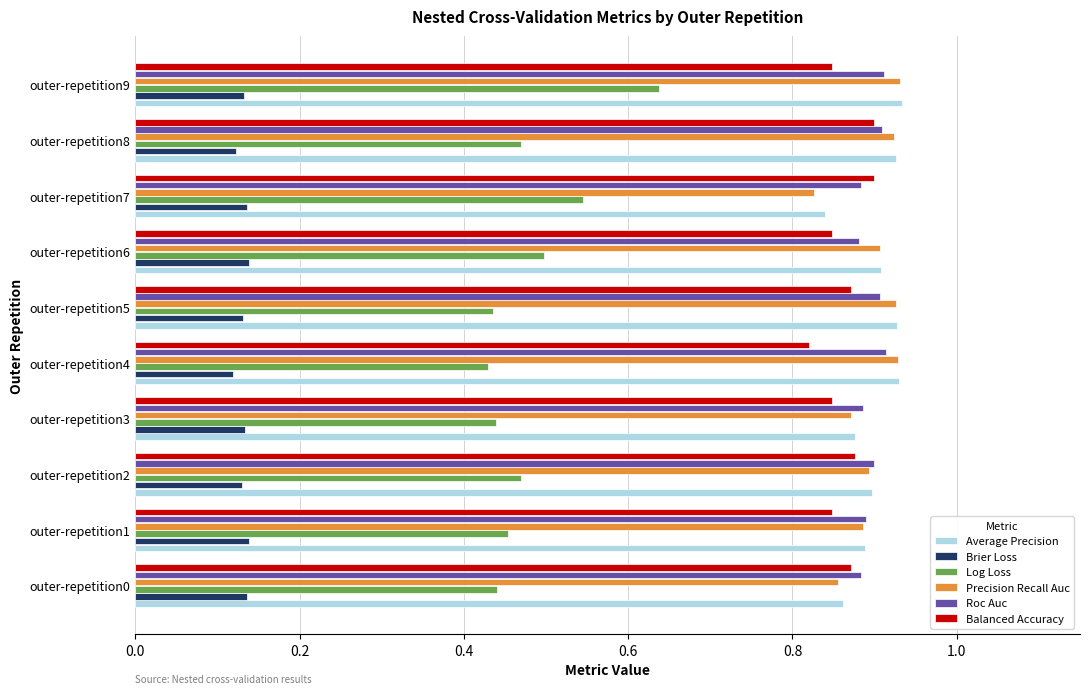

Count the Brier Loss values in the range 0 to 1.

10